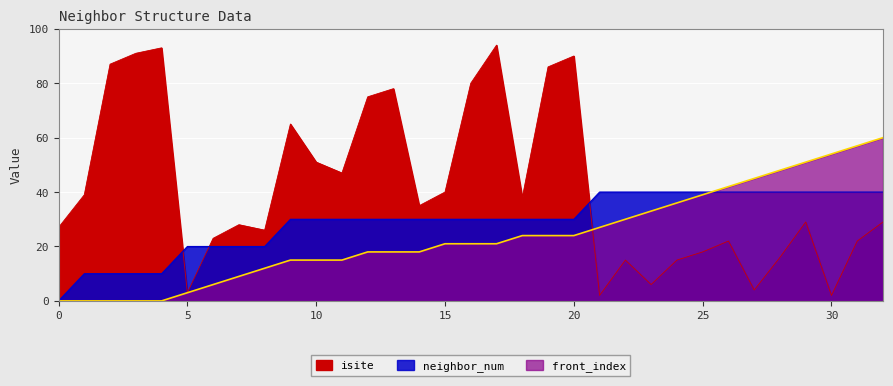

The value of isite at 6 is 23. True or false?

True